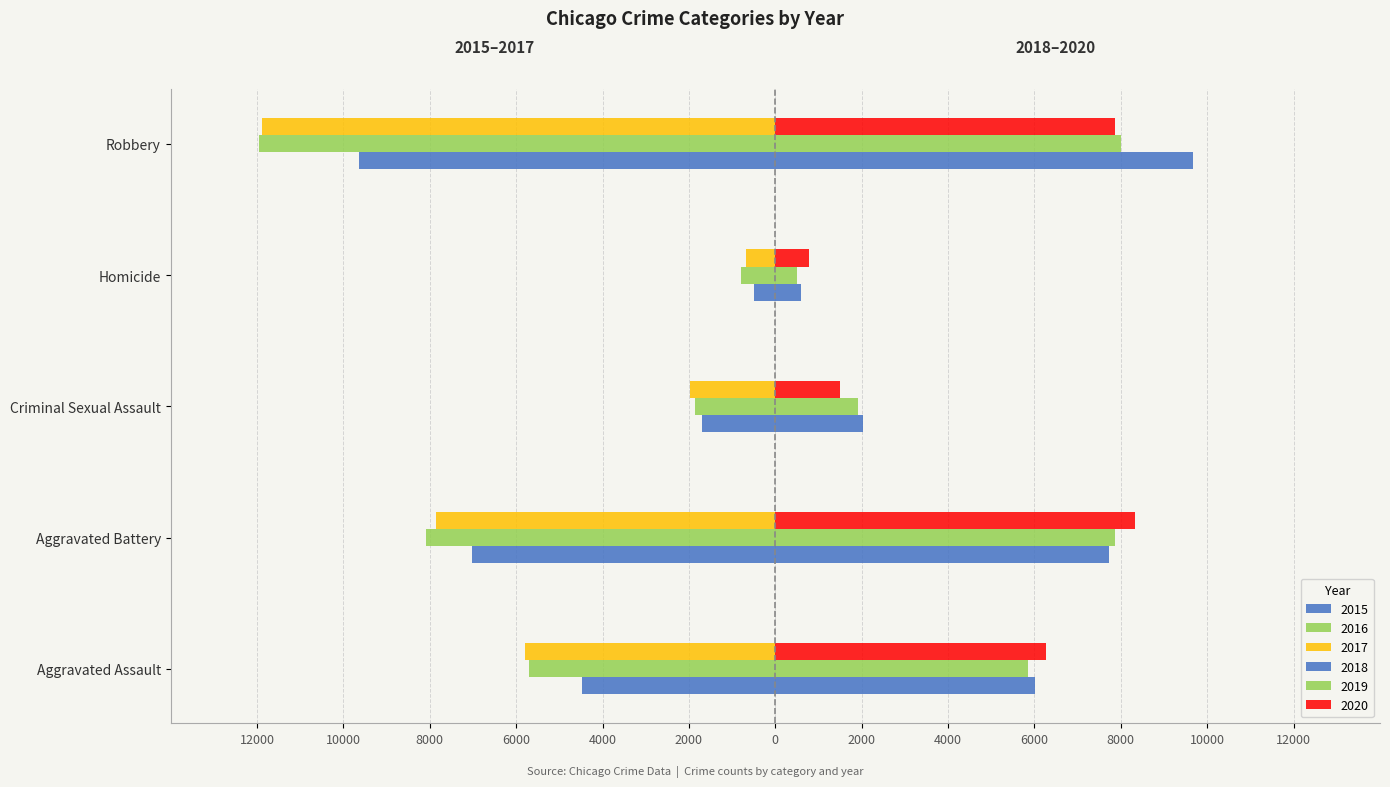

Between Aggravated Assault and Homicide, which is larger?

Homicide